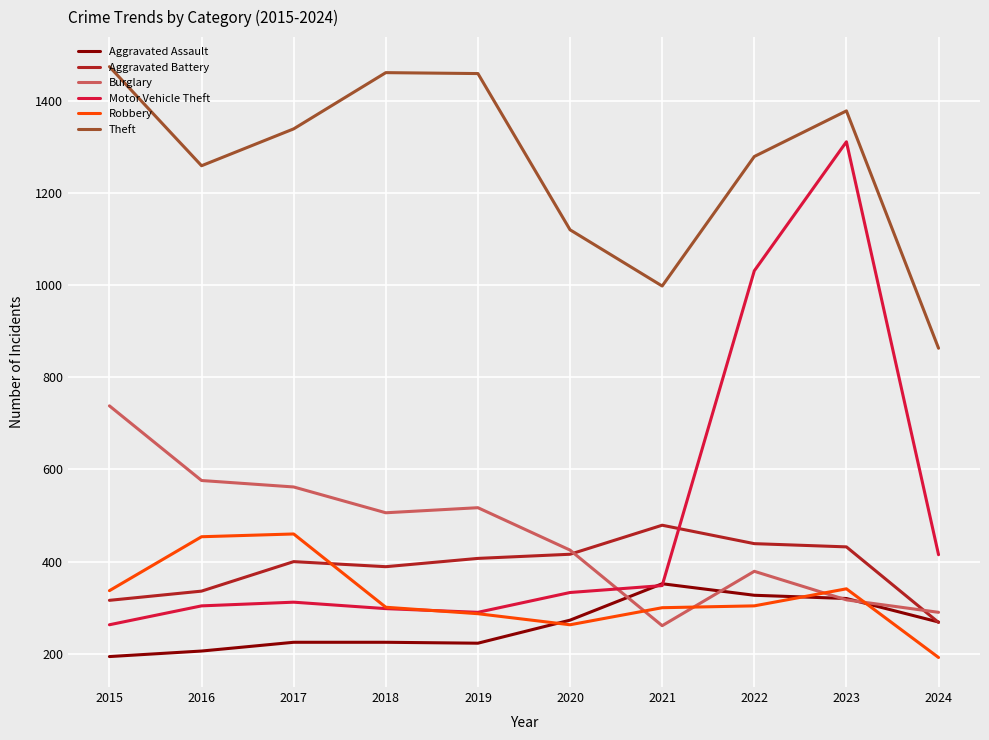

What is the smallest value displayed?

192